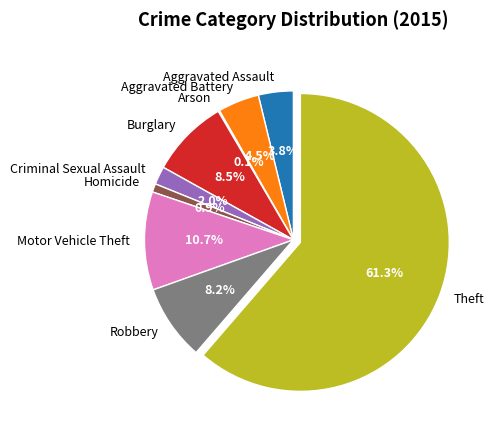

The Theft slice represents 61% of the pie. True or false?

True